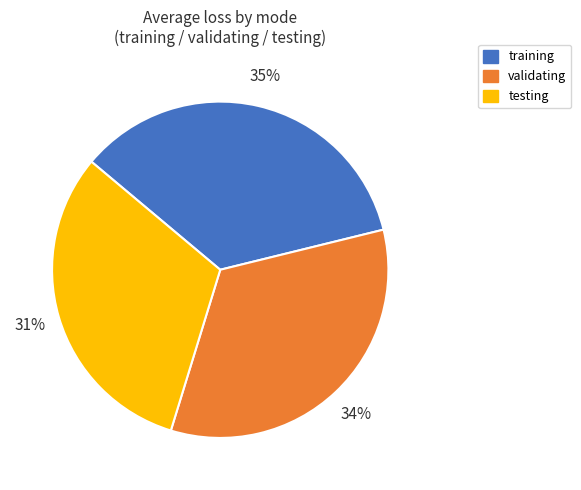

Is the sum of validating and training greater than half?

Yes